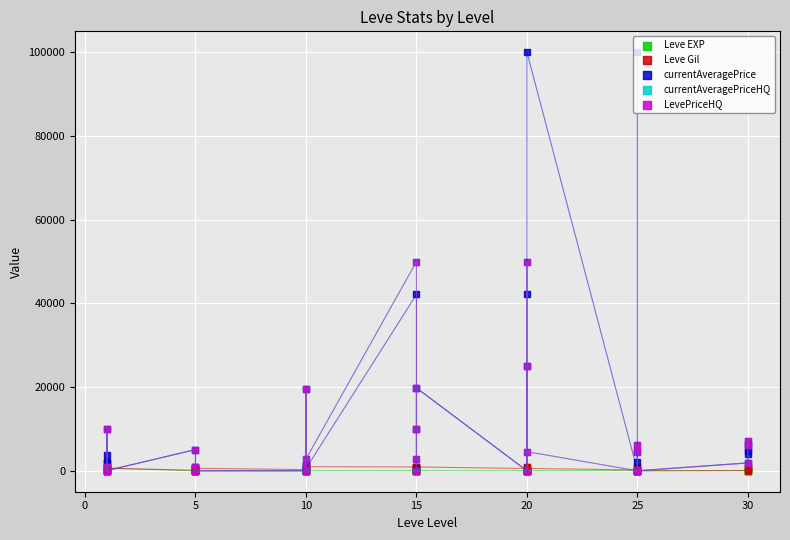

What are all the series names shown in the legend?

Leve EXP, Leve Gil, currentAveragePrice, currentAveragePriceHQ, LevePriceHQ